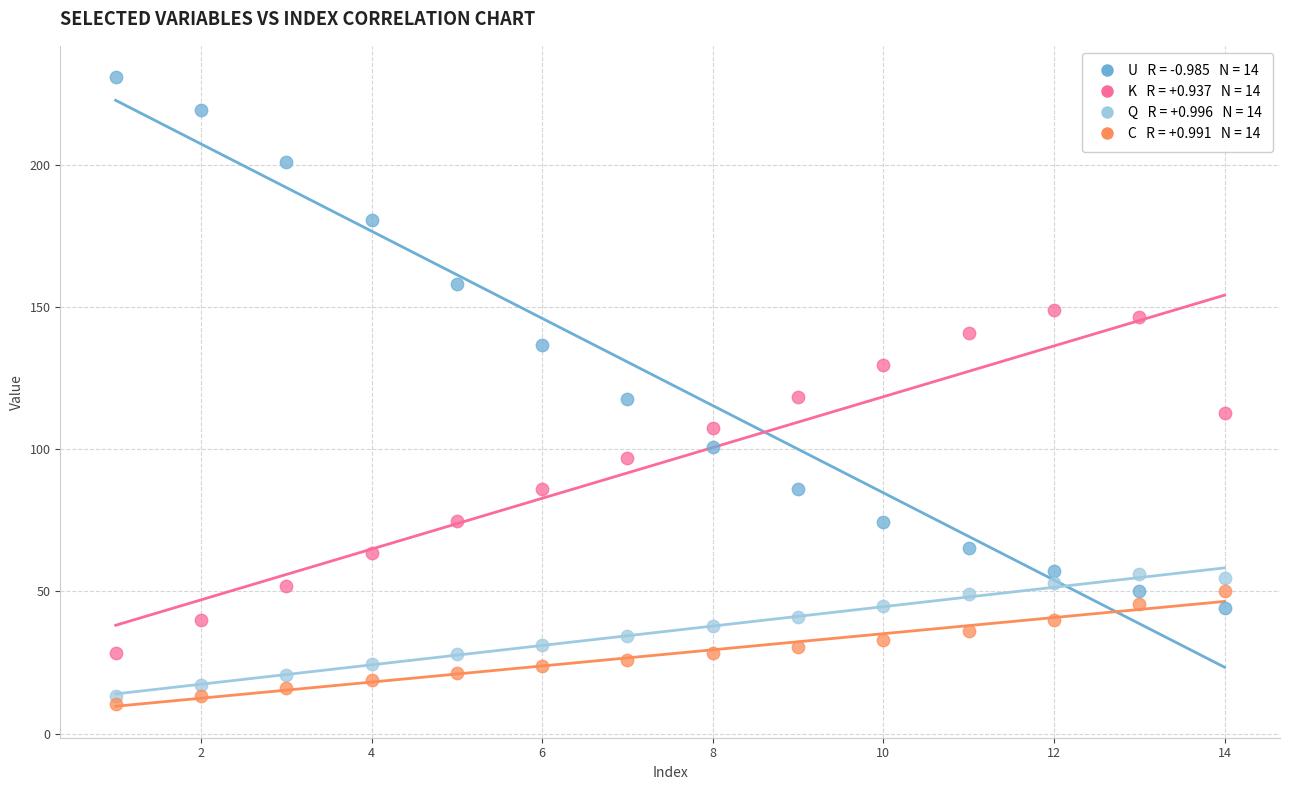

Across all data points, what is the range of X values (max minus min)?

13.0